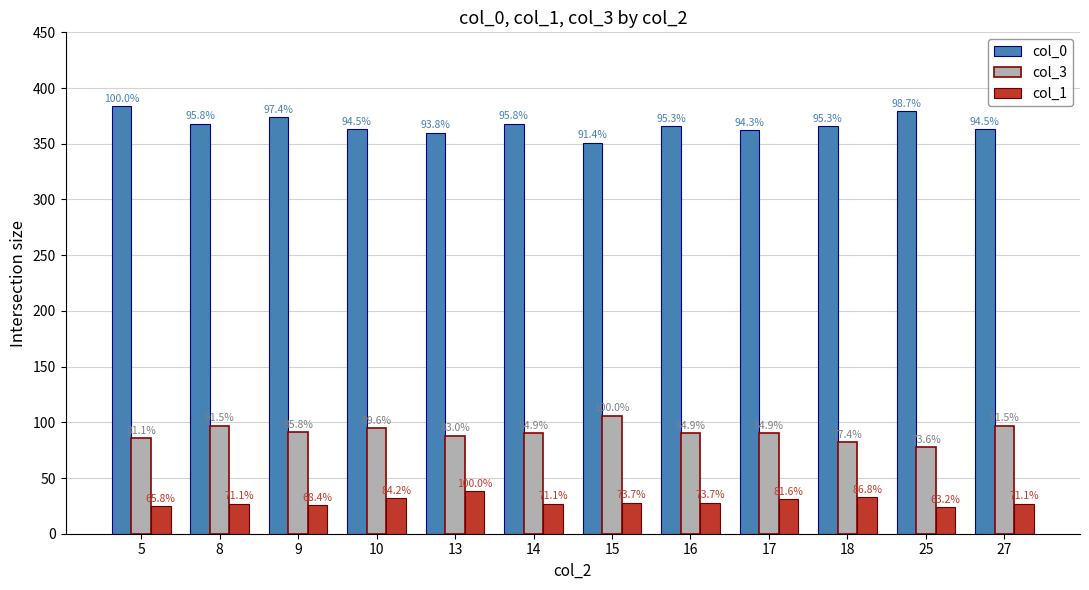

True or false: col_3 has a value of 91 at 9.

True